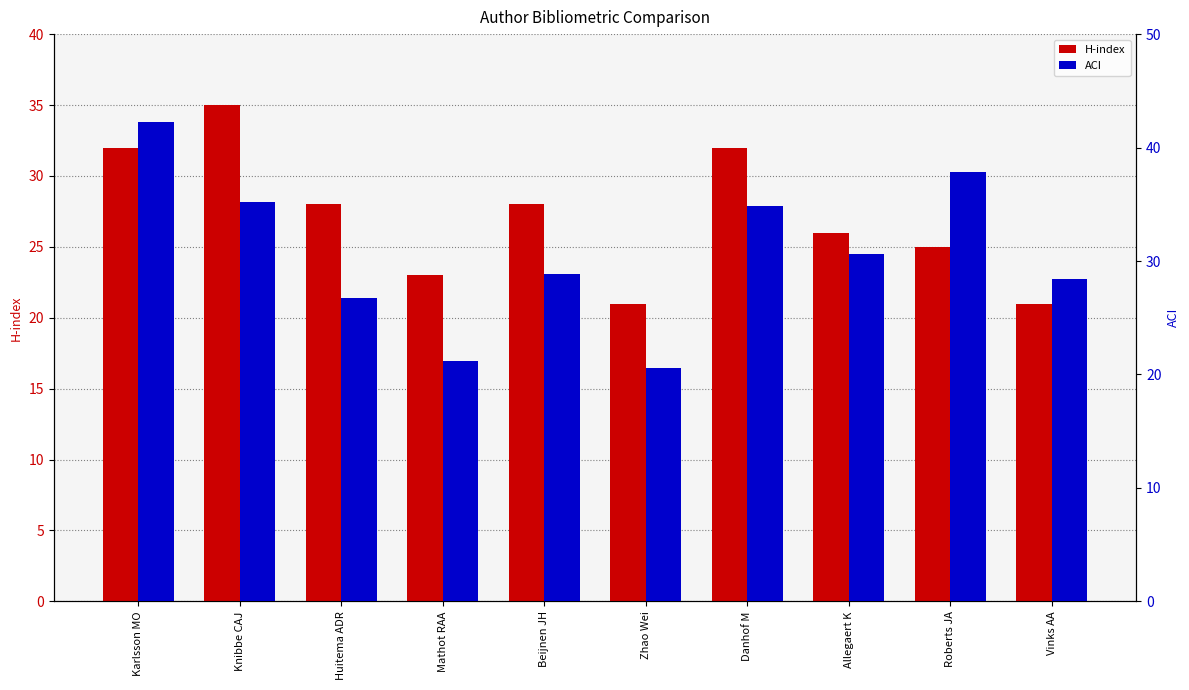

Are the bars horizontal?

No